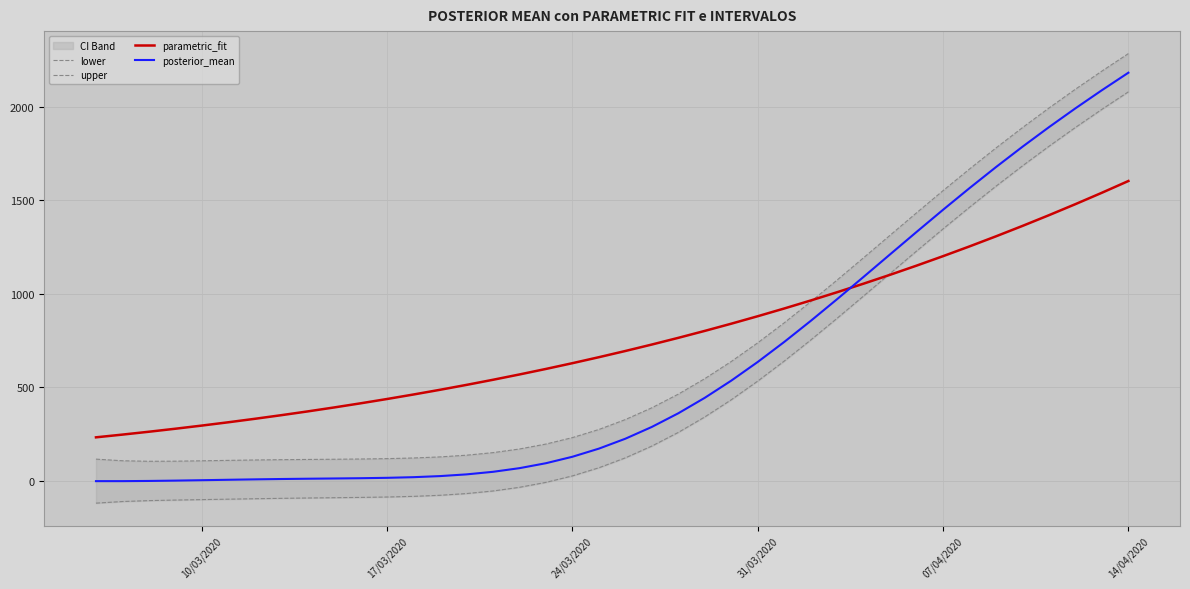

At which label does posterior_mean reach its peak?

14/04/2020